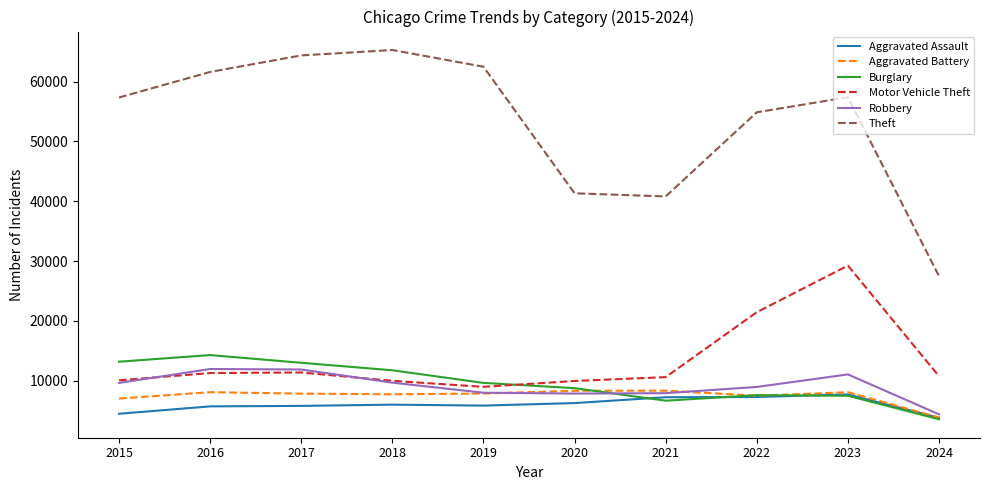

Which category has the lowest value in the Robbery series?

2024